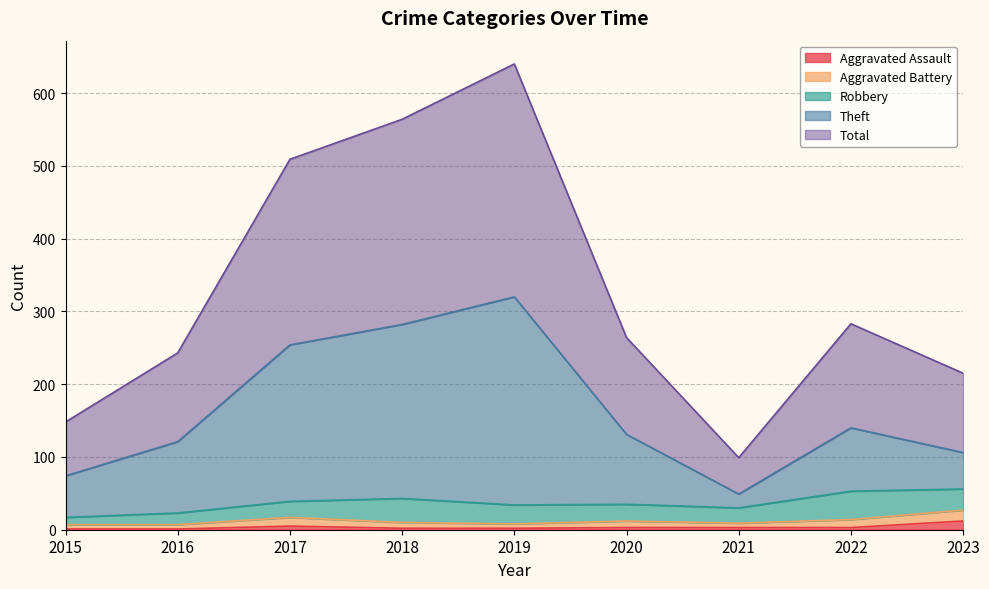

True or false: Aggravated Assault has a value of 3 at 2020.

True